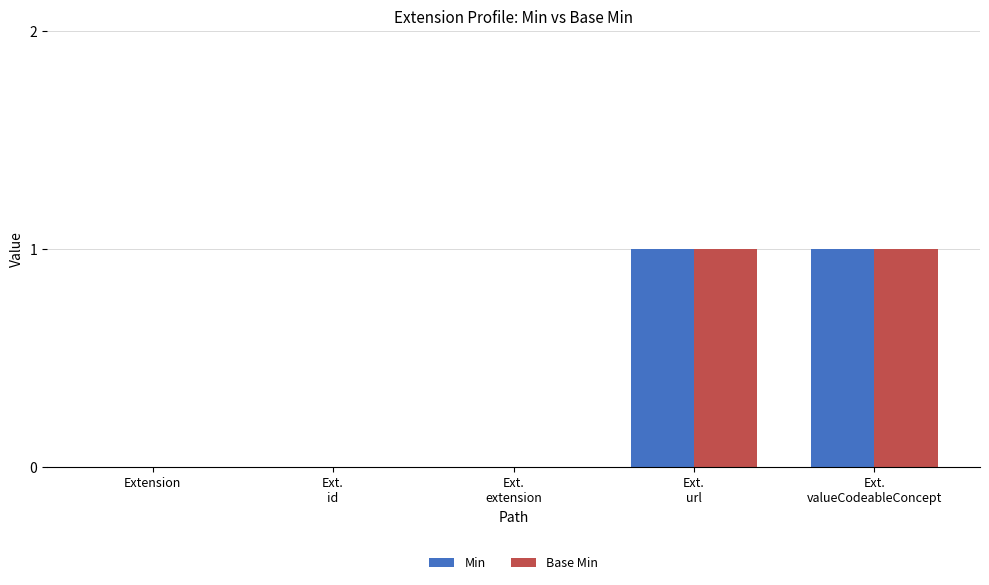

How many data points does each series have?

5